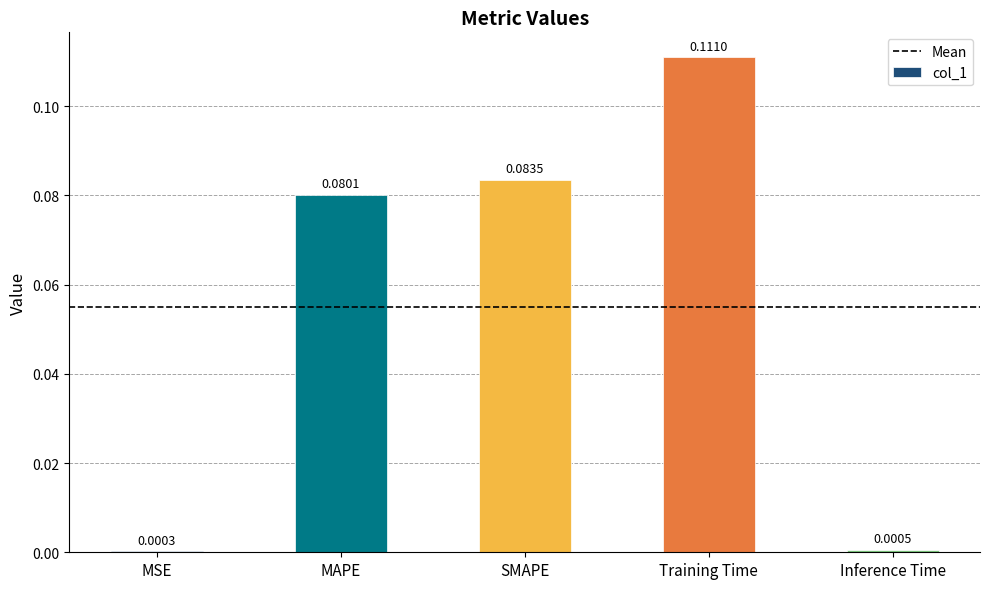

At which category does the chart reach its peak across all series?

Training Time